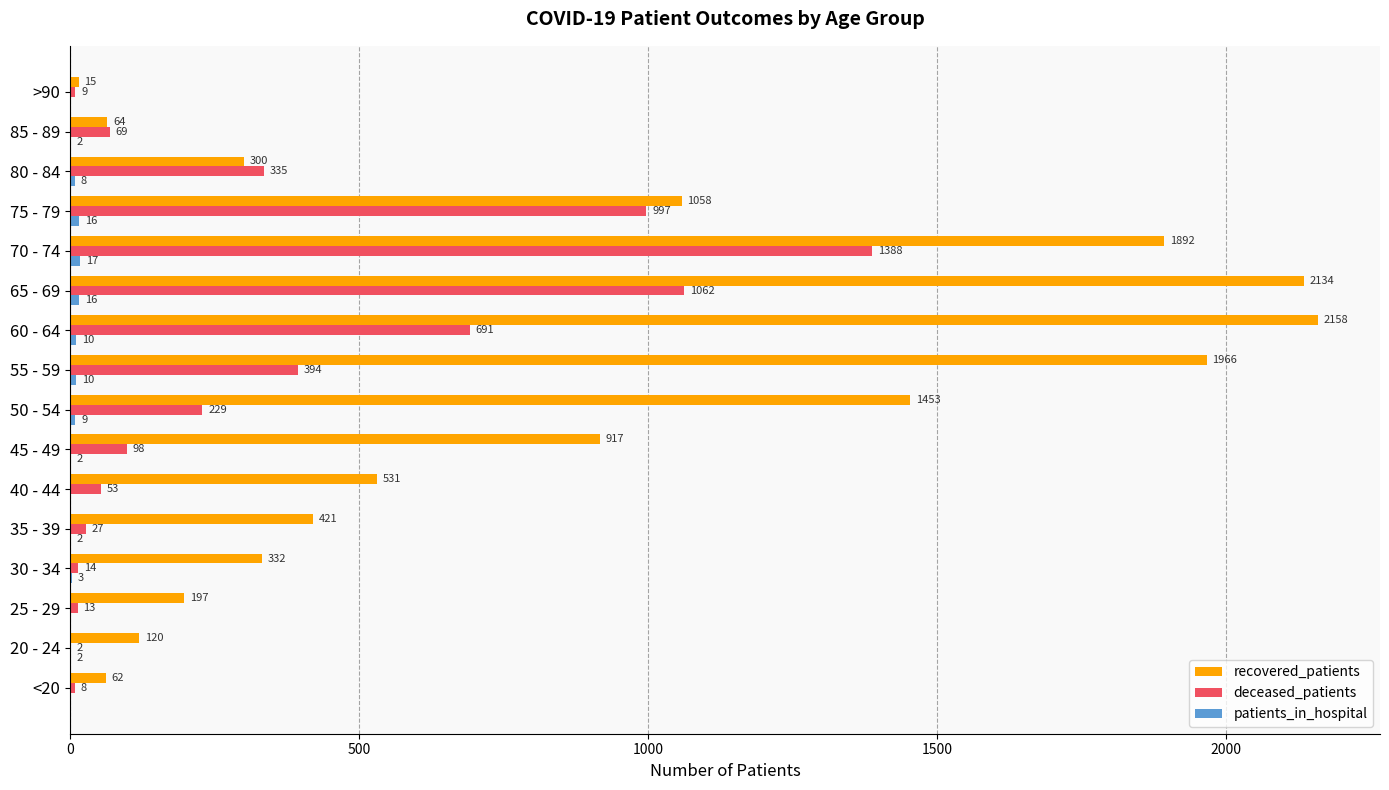

What is the approximate value of recovered_patients at 65 - 69, to the nearest 100?

2100